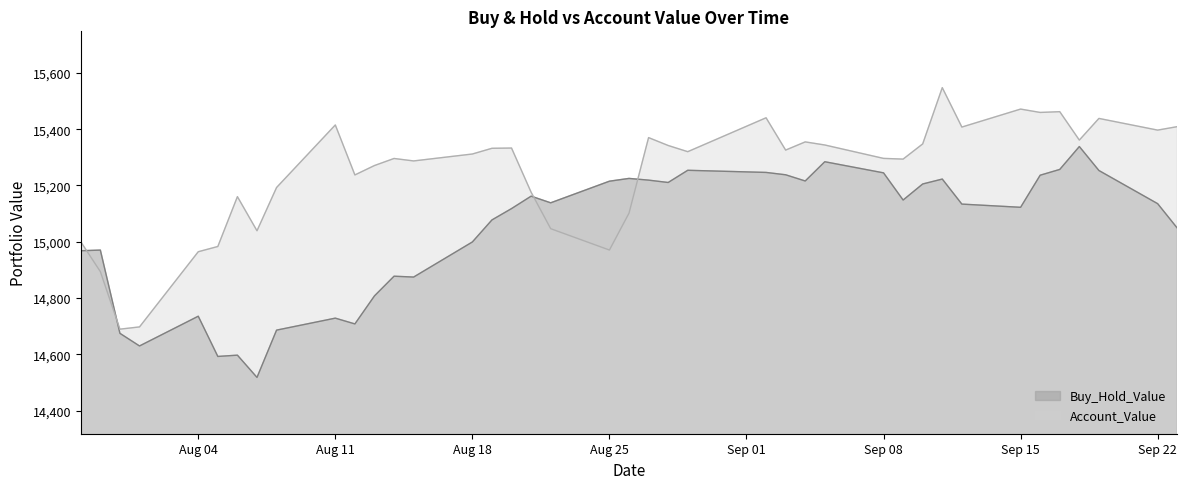

How many values in the Buy_Hold_Value series are below 15135?

20